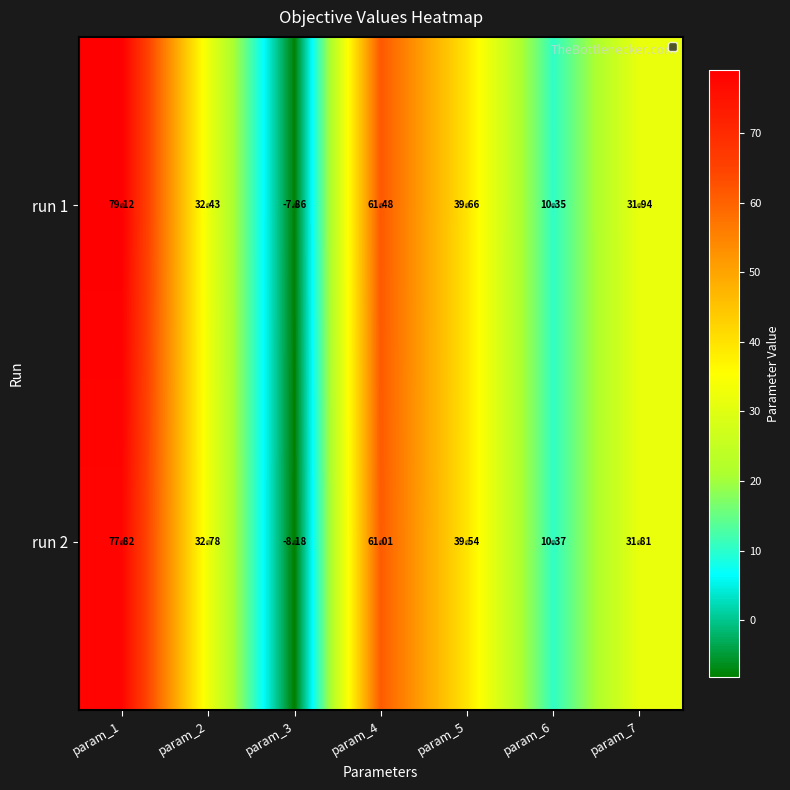

Is the value of run 2 at param_2 greater than the value of run 1 at param_3?

Yes